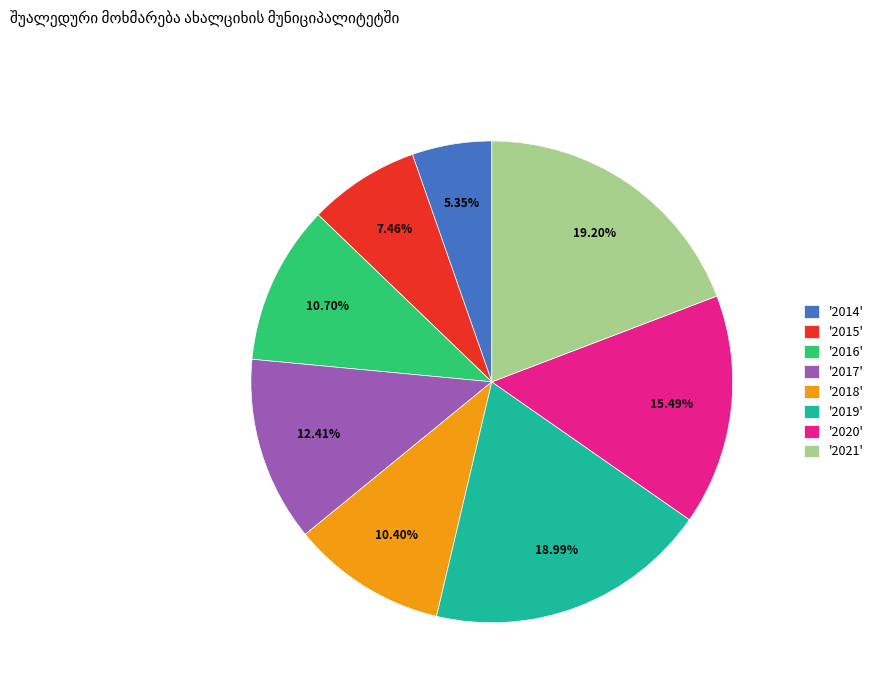

Is the sum of '2017' and '2014' greater than half?

No